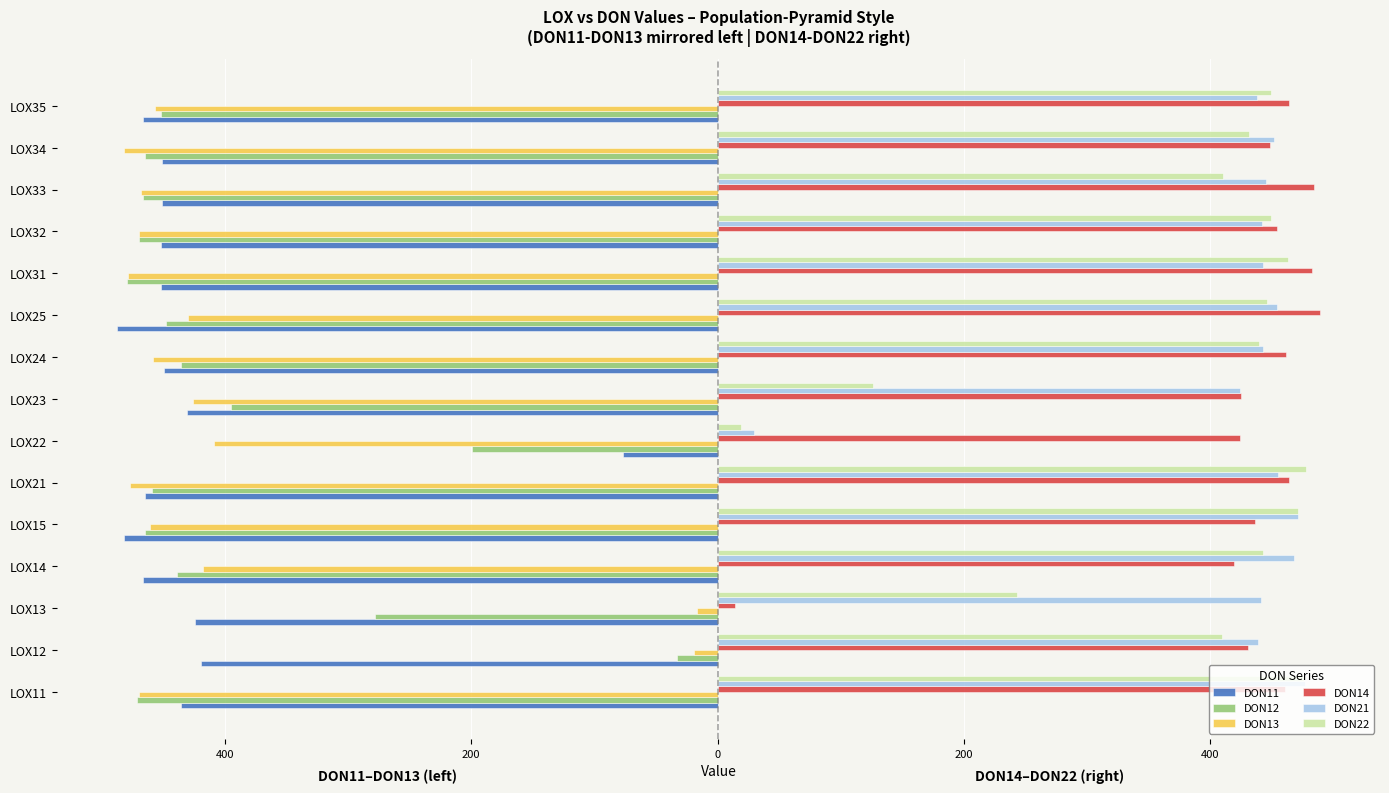

What are all the series names shown in the legend?

DON11, DON12, DON13, DON14, DON21, DON22